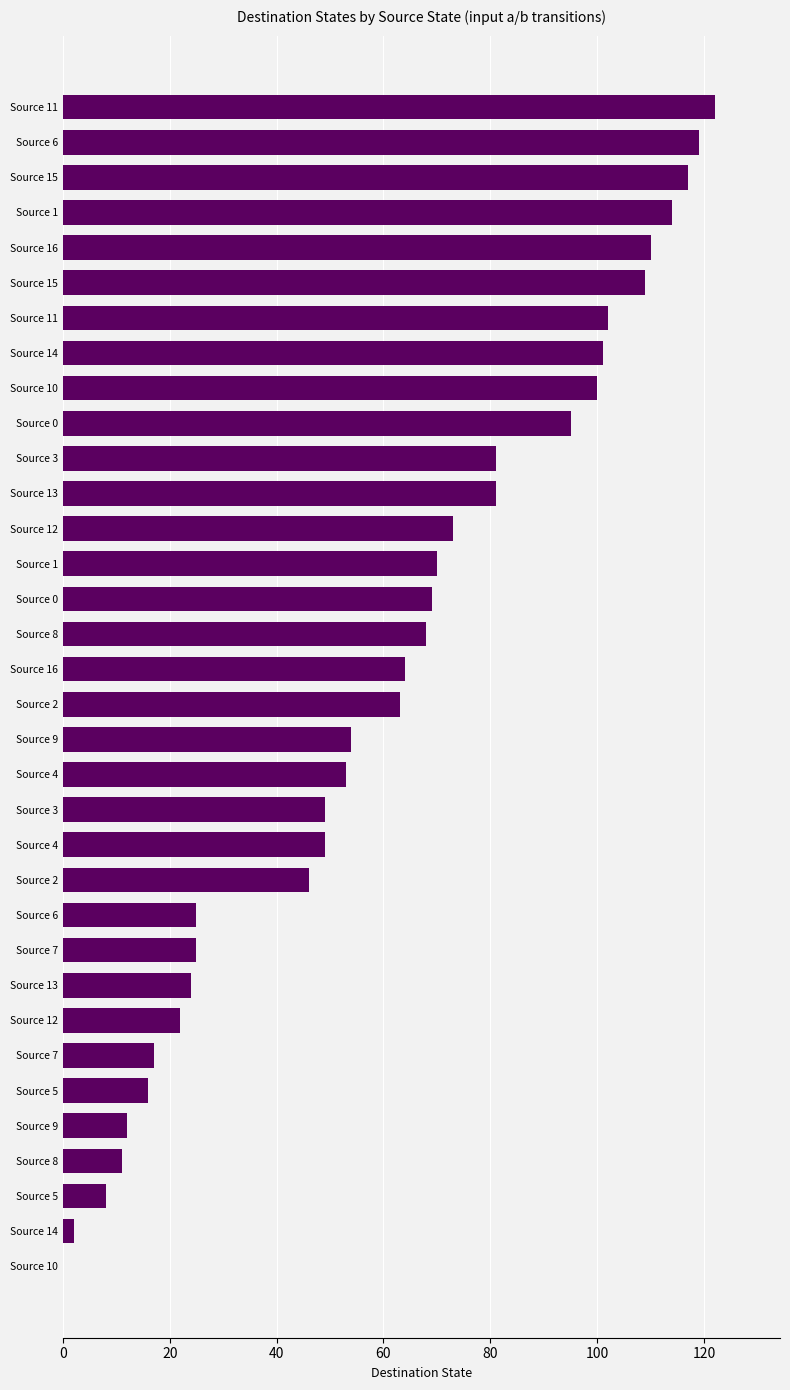

How many positive values are there?

33